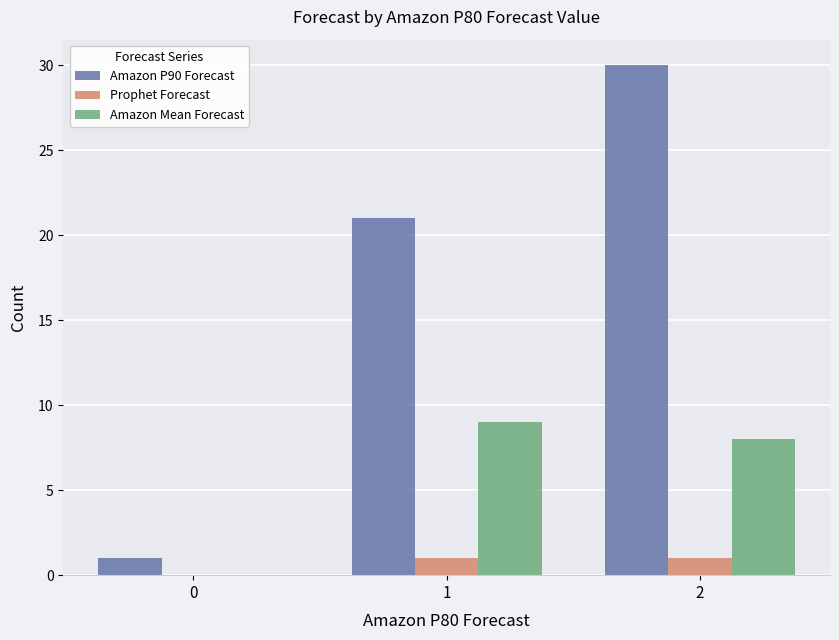

Which series has the largest total across all categories?

Amazon P90 Forecast